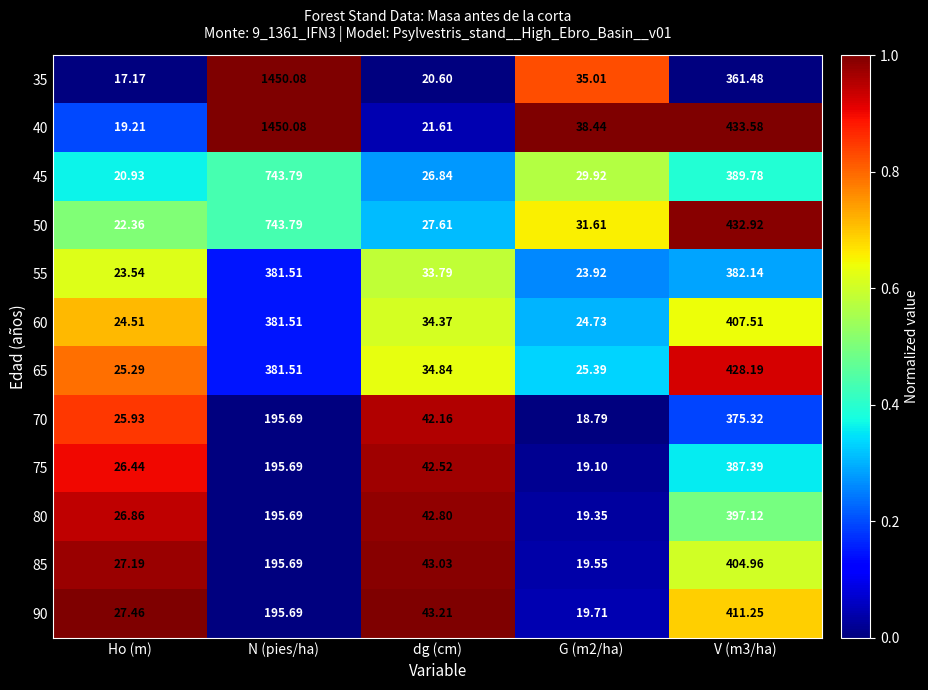

At which category is the sum across all series the highest?

N (pies/ha)